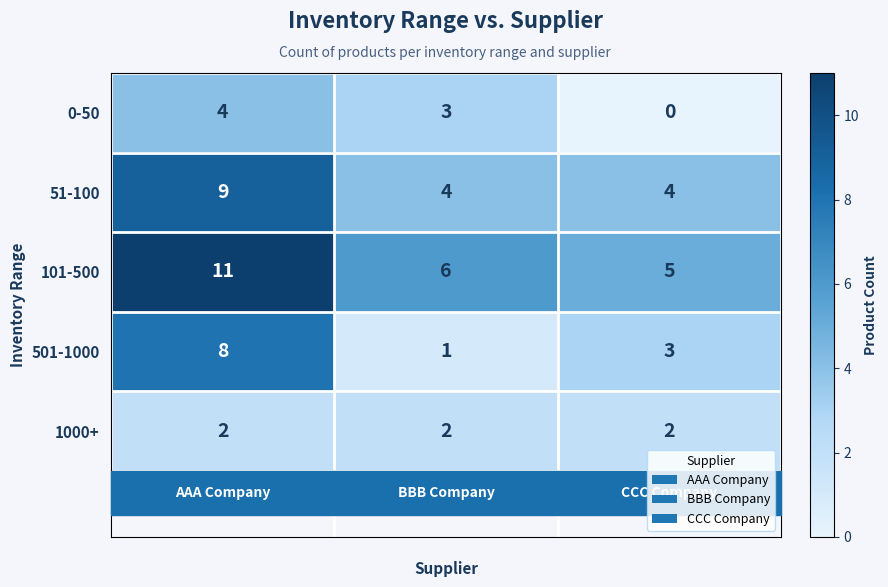

What is the lowest value of the 101-500 series?

5